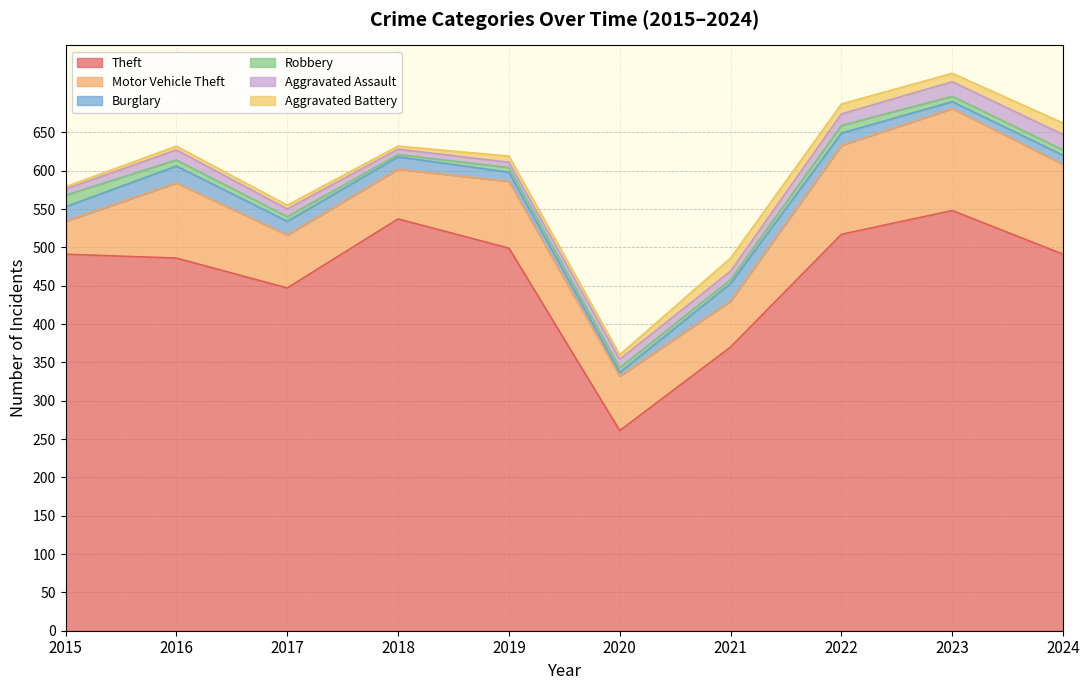

At how many categories does at least one series exceed 384?

8